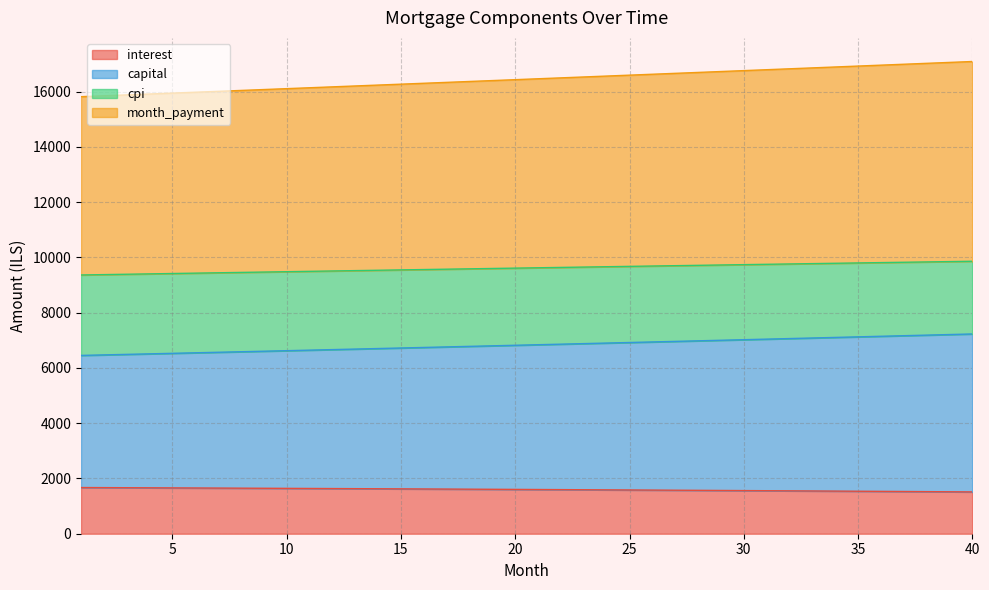

What is the total value across all series at 40?

17091.6